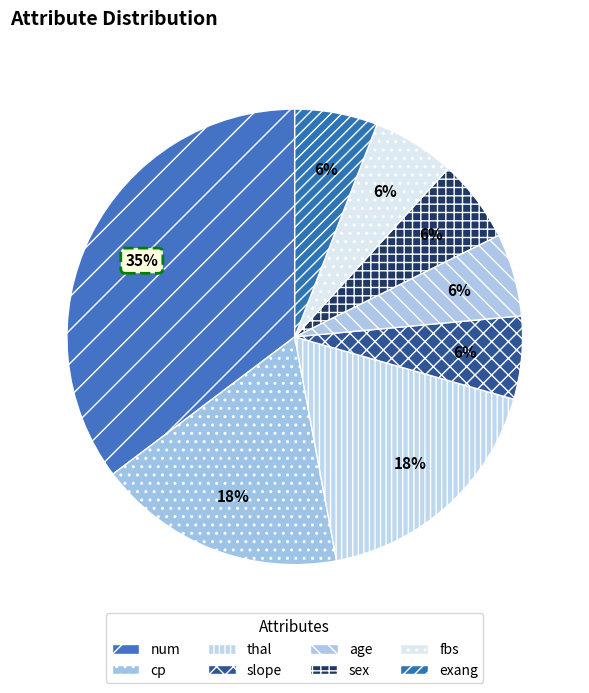

What is the largest slice in the pie chart?

num